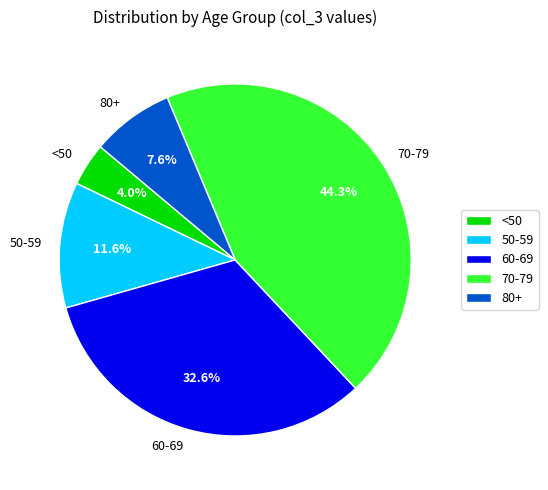

Is there any slice that represents more than half of the pie?

No